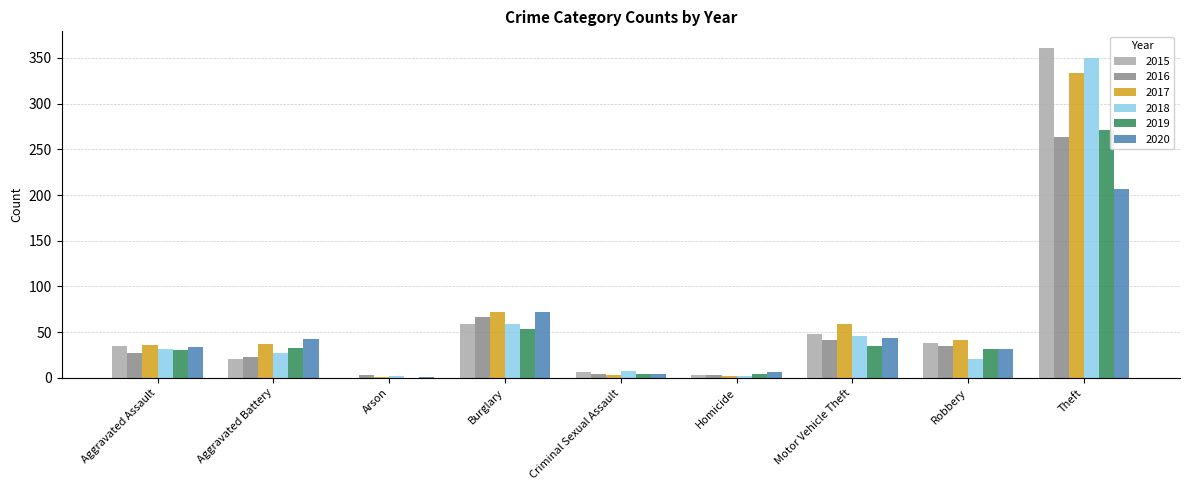

Is the value of 2019 at Burglary greater than the value of 2015 at Burglary?

No